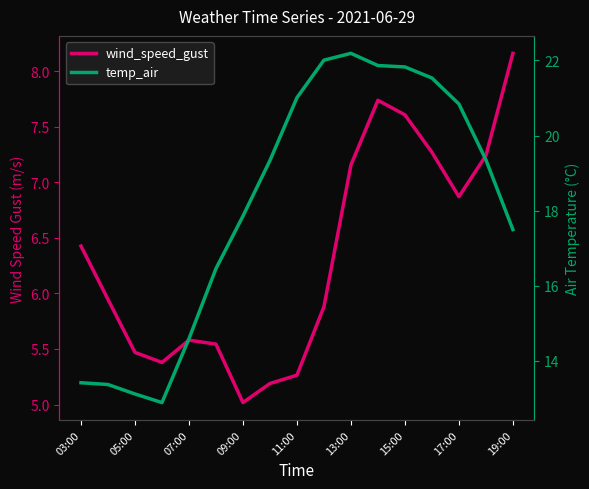

True or false: wind_speed_gust and temp_air intersect in this chart.

False